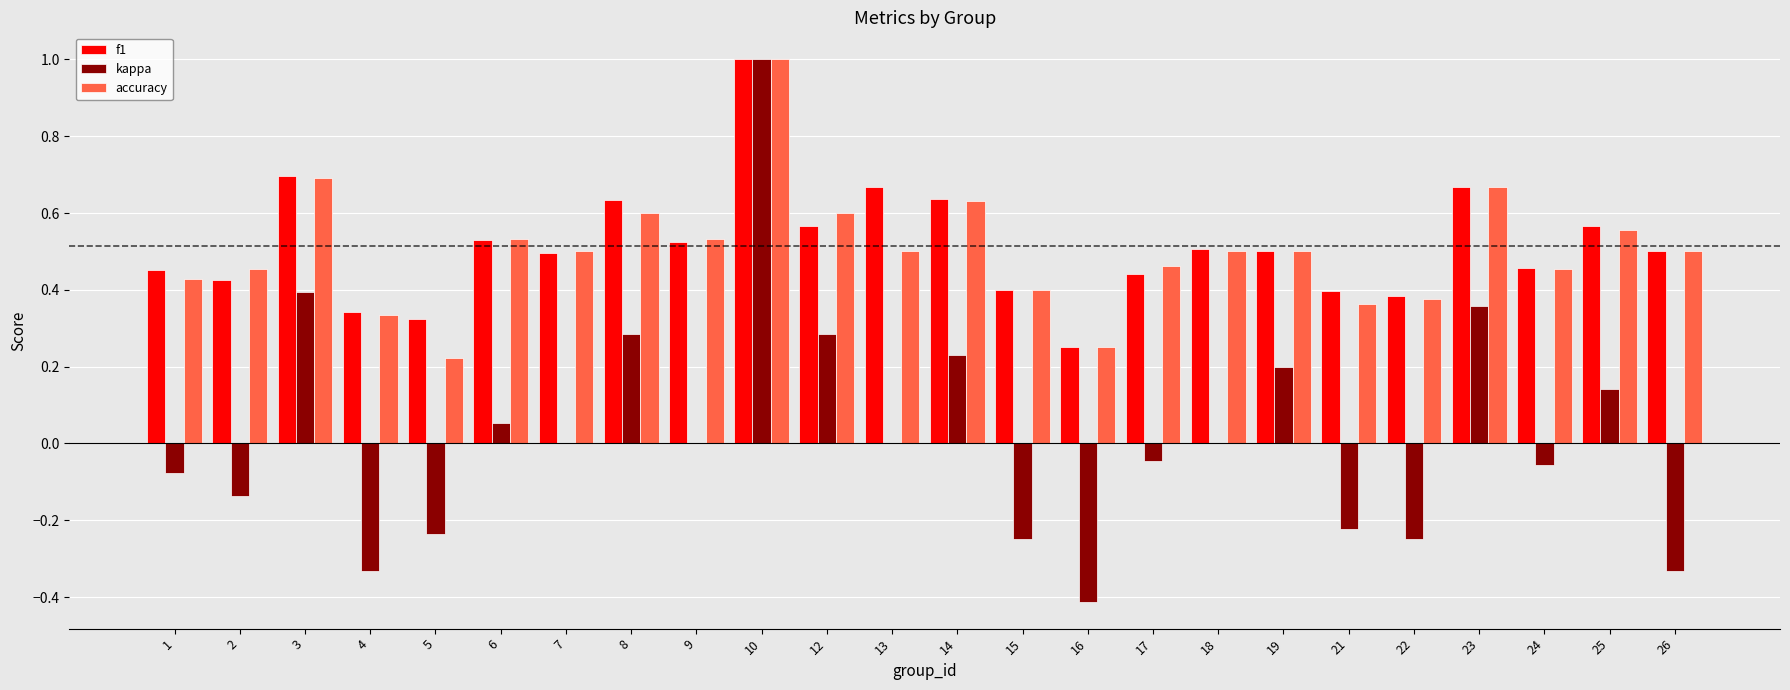

What is the maximum value for f1?

1.0